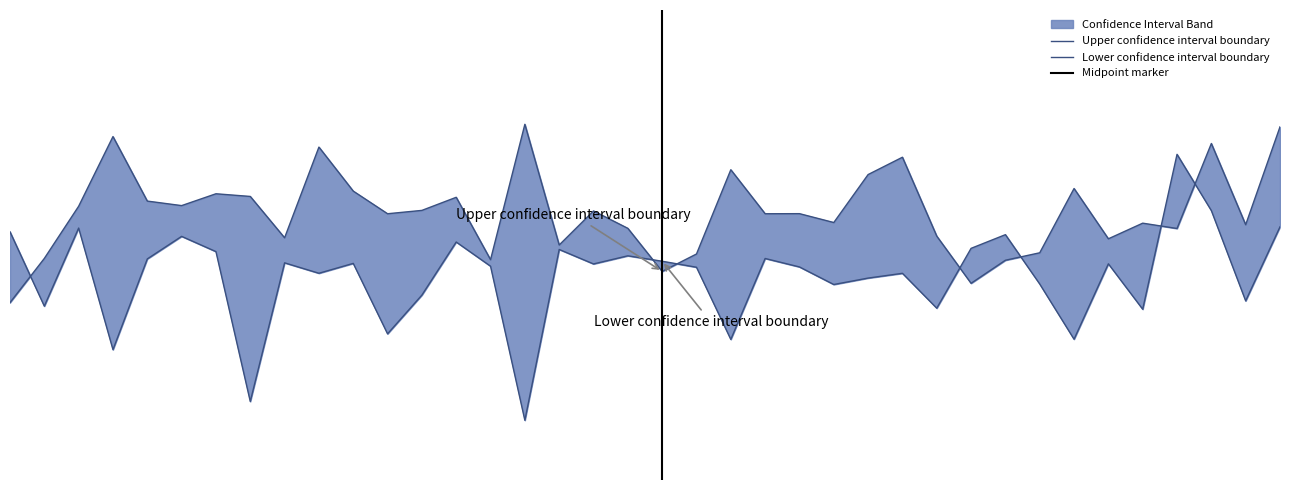

How many interior local peaks does the Cobertura 80+ anos (1a dose) series have?

12